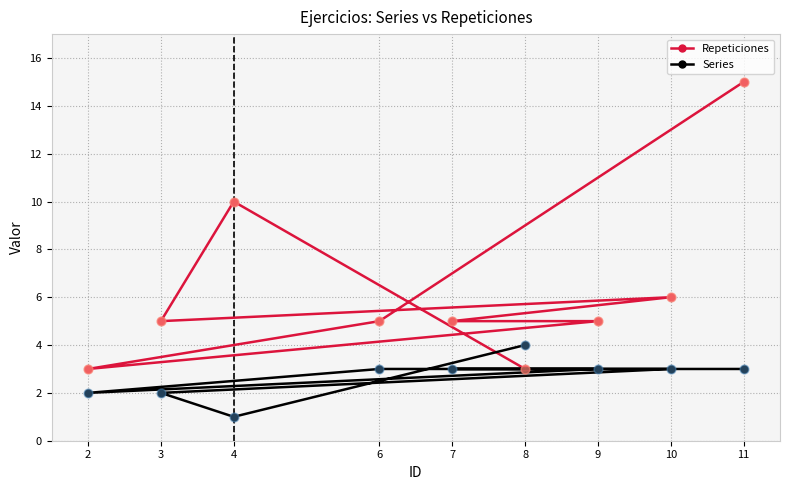

Which series contains the lowest Y value?

Series